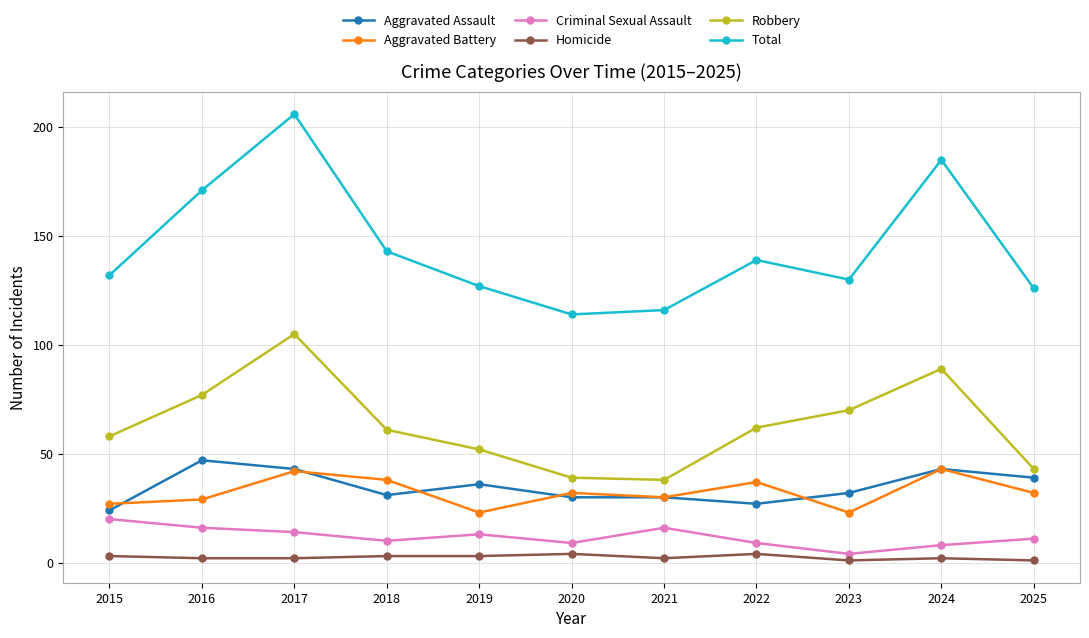

True or false: Aggravated Assault has more than 2 interior local peaks.

True